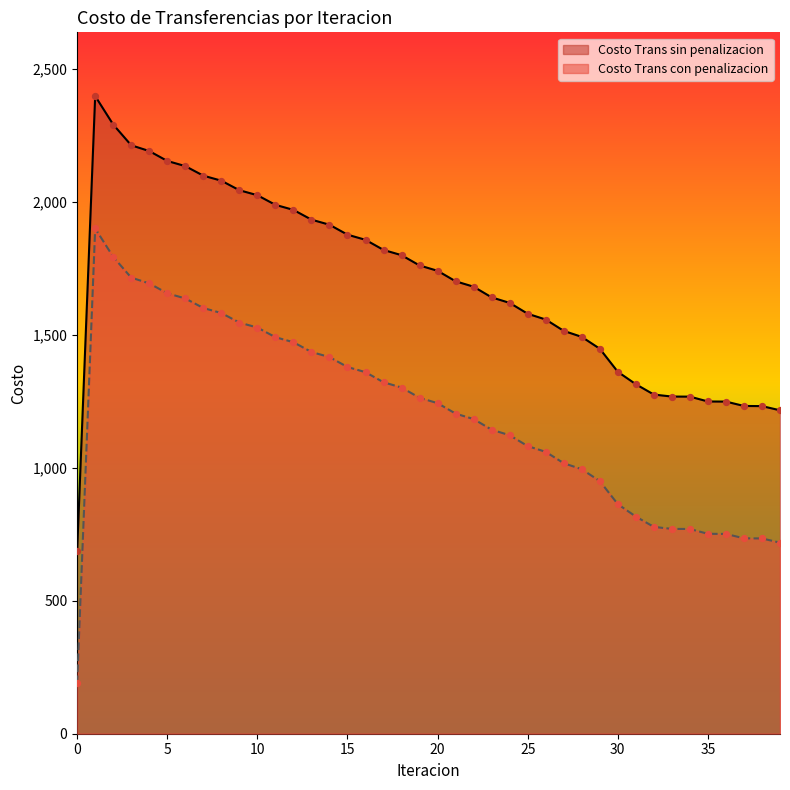

Which series contains the lowest Y value?

Costo Trans con penalizacion